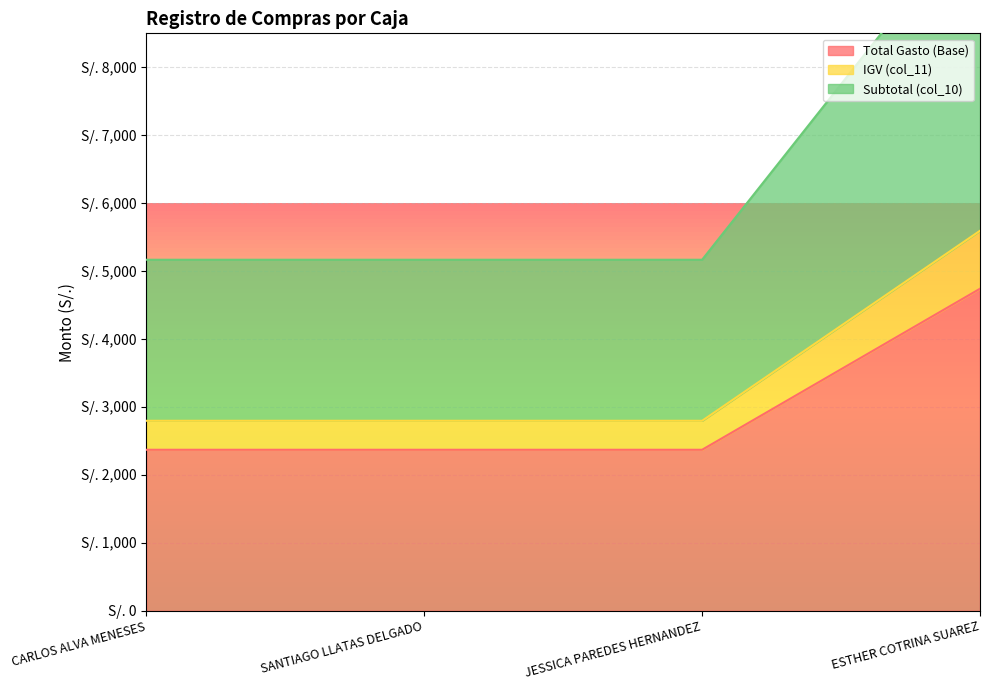

What is the value of the Total Gasto (Base) point at the 1st from the left?

2370.3